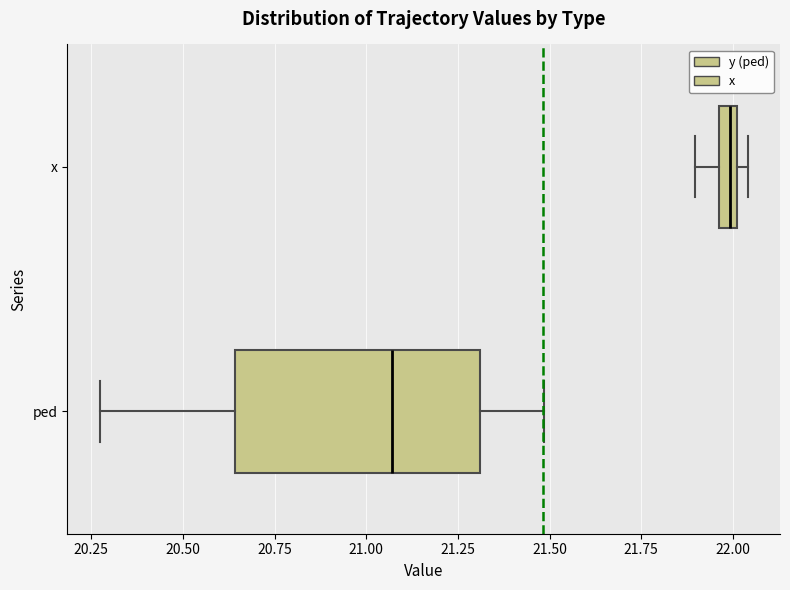

Which box has the furthest to the left median line?

ped